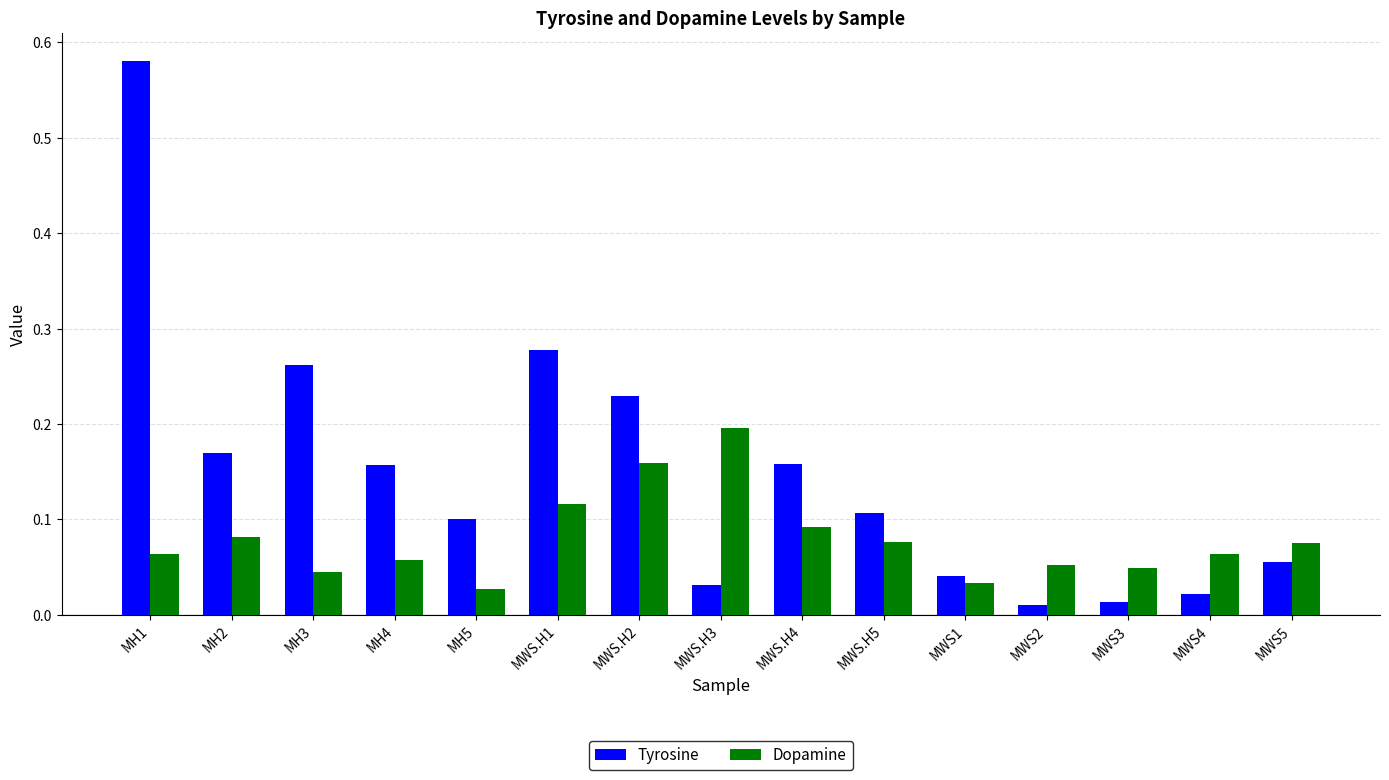

Which category has the highest value in the Dopamine series?

MWS.H3